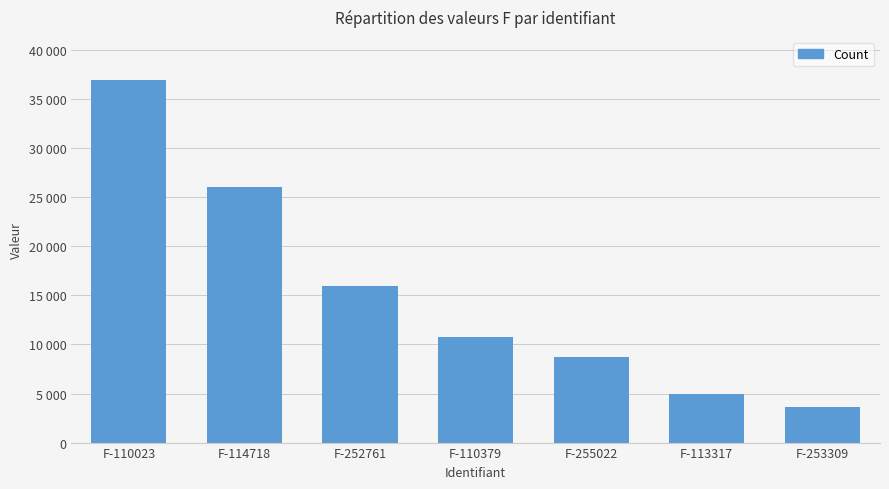

Which has a higher value, F-255022 or F-114718?

F-114718